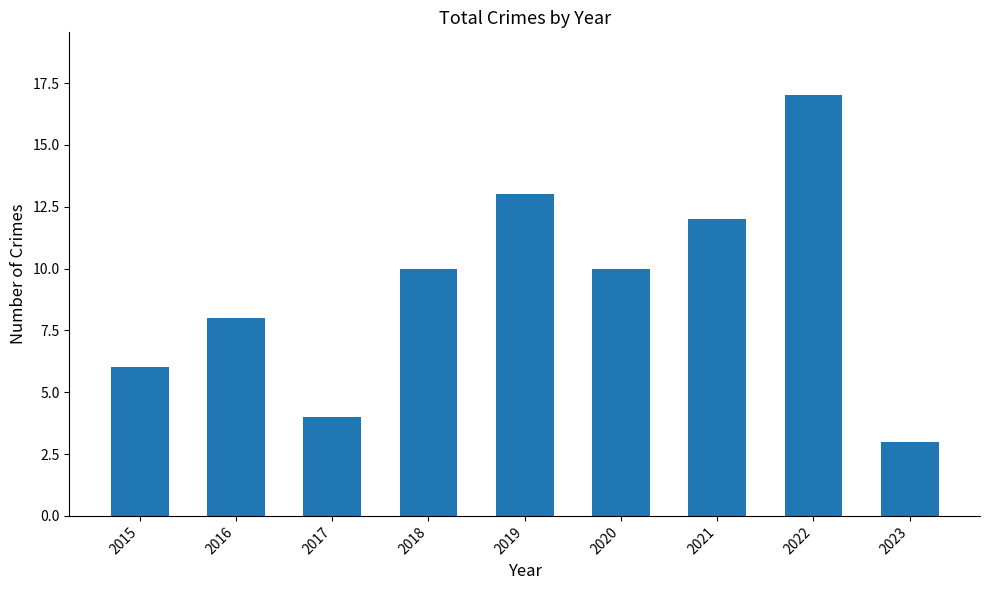

Approximately how many times larger is the value at 2019 compared to 2017?

3.2